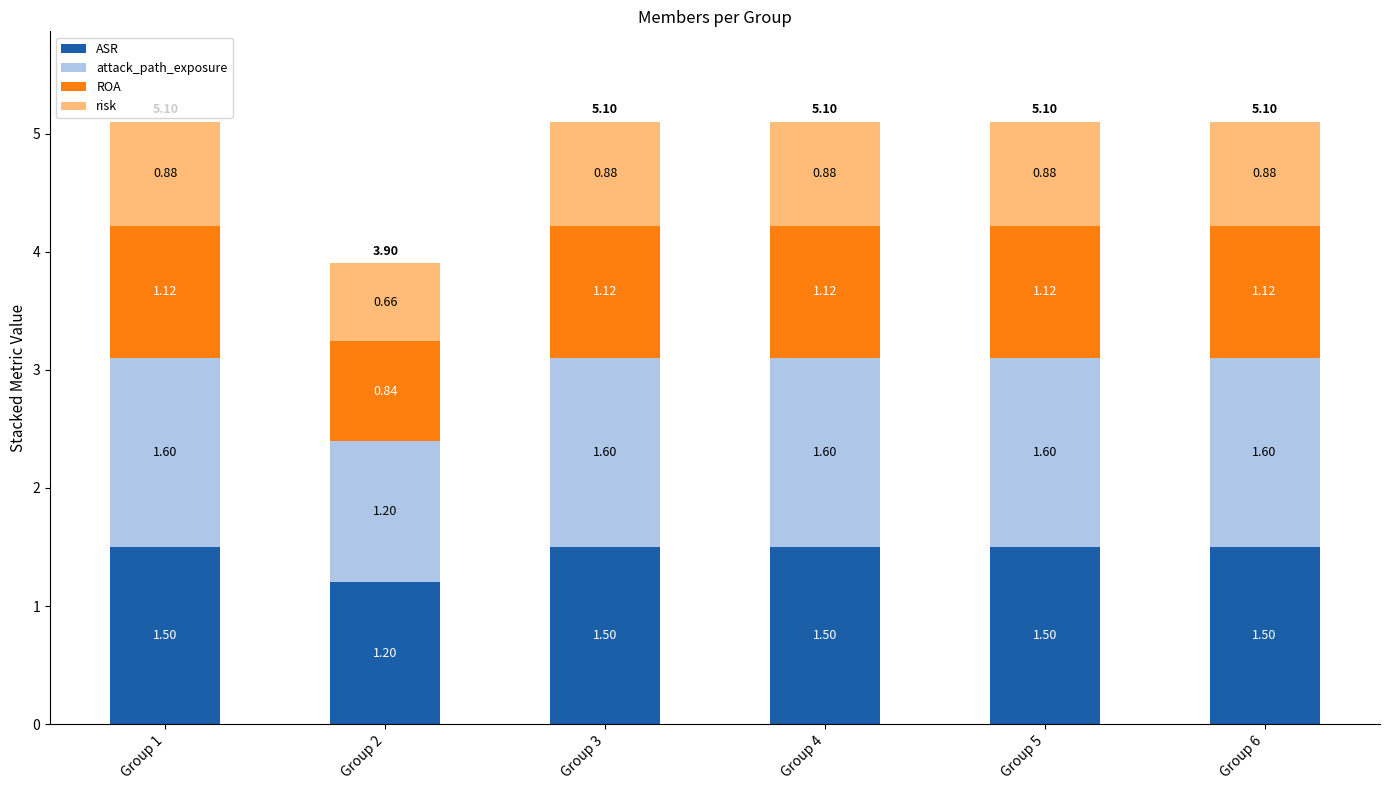

What is the value of the ASR bar at the 2nd from the left?

1.2